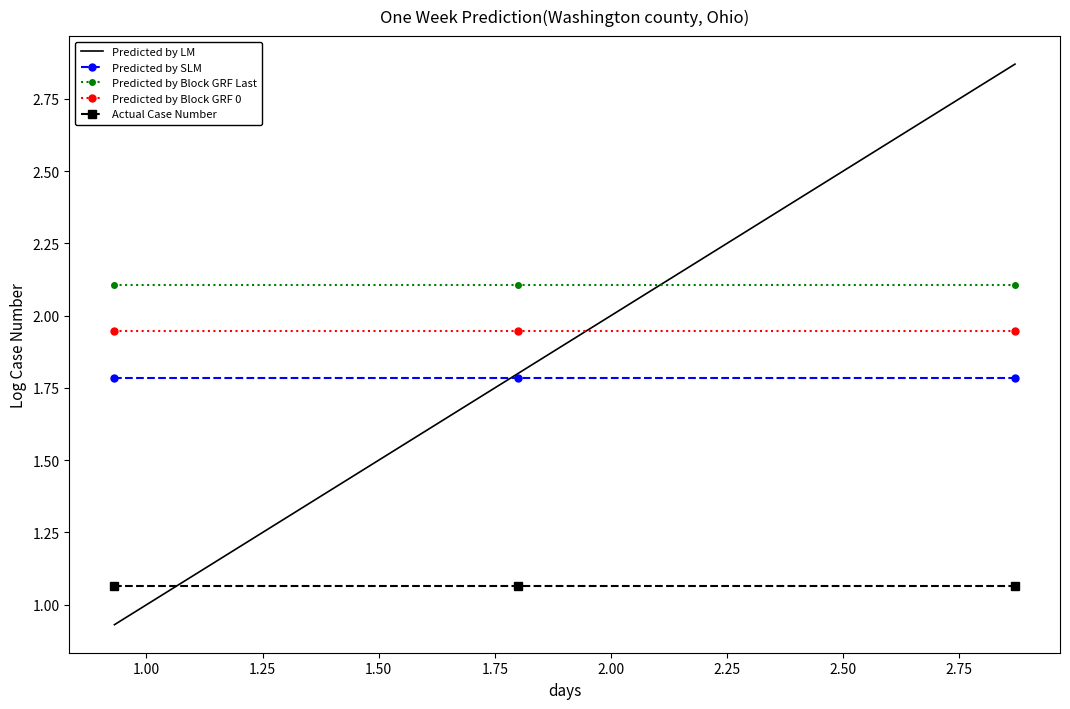

Which series has the largest total across all categories?

Predicted by Block GRF Last